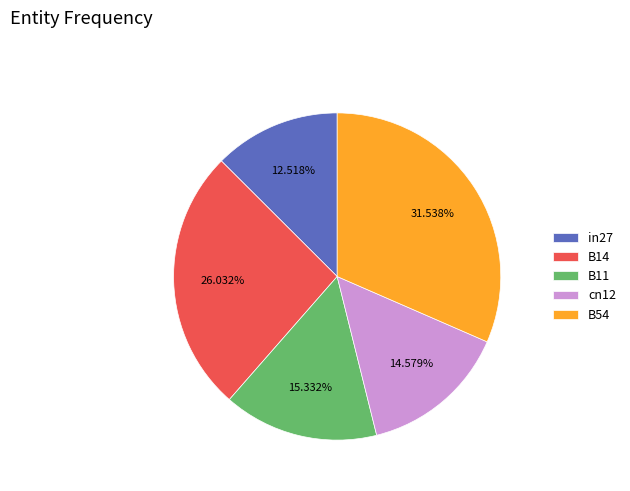

How many segments does this pie chart have?

5